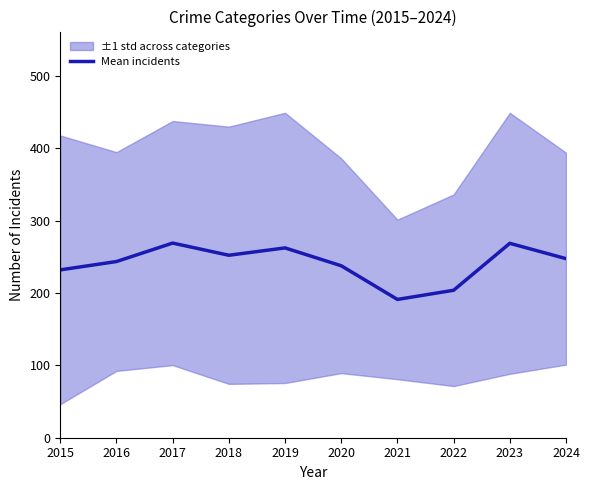

Which has a higher value, 2022 or 2018?

2018